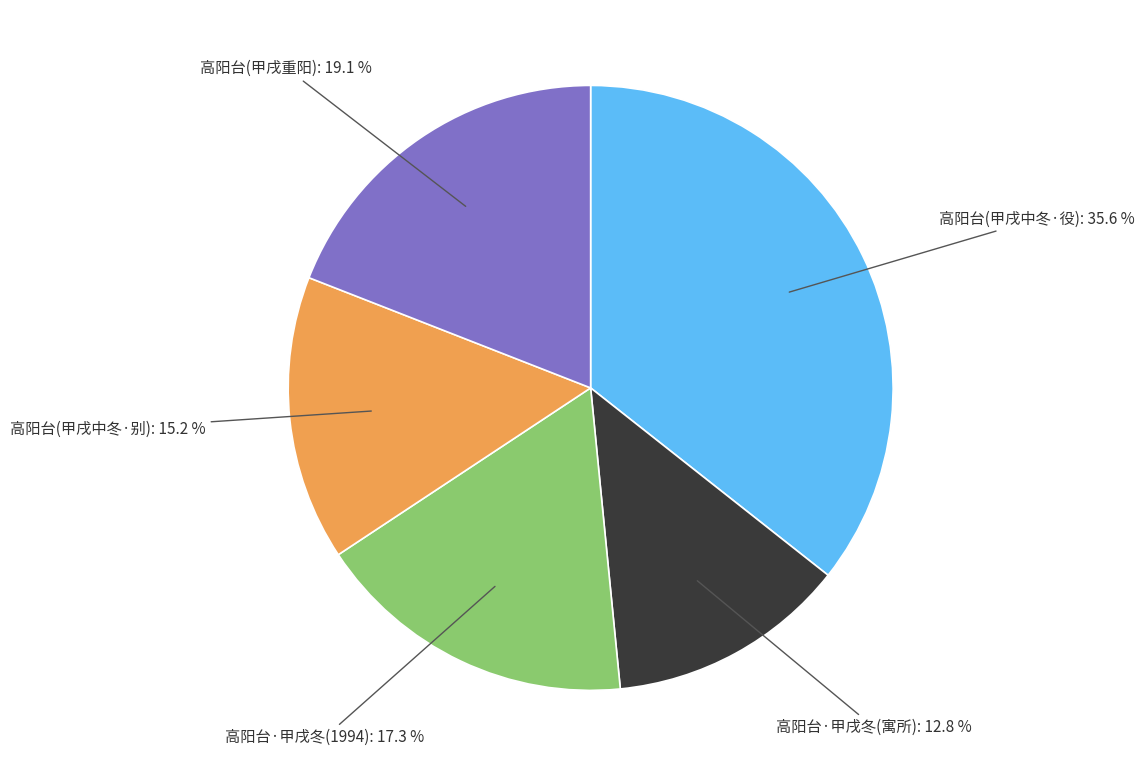

Which category has the biggest portion of the pie?

高阳台(甲戌中冬·役): 35.6 %